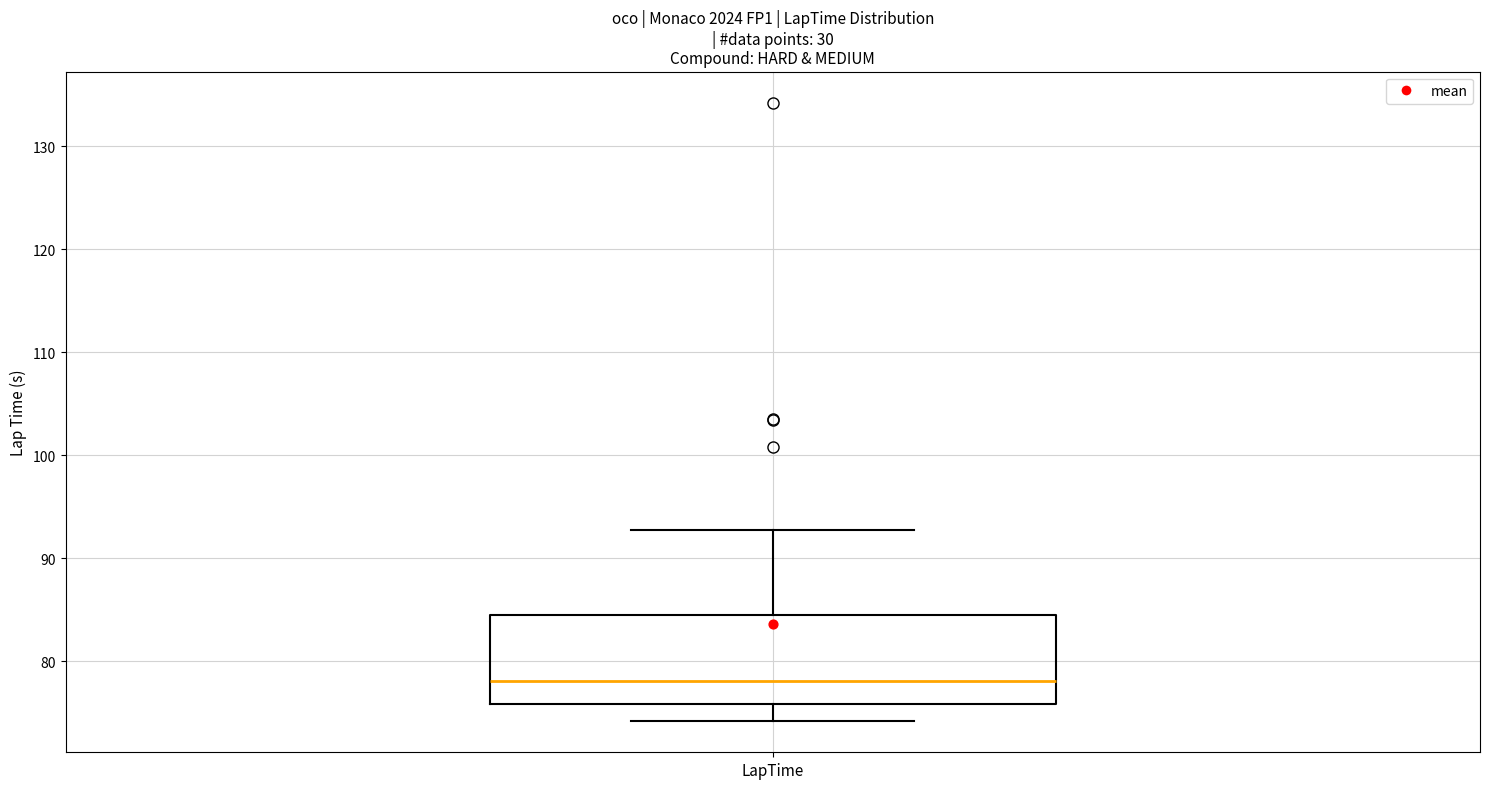

Read this box plot against the y-axis: the position of the median line, the range covered by the box, and the ends of both whiskers. The values are not printed on the chart, so give them approximately, as read against the axis.

median 78, box 76 to 84, whiskers 74 to 93